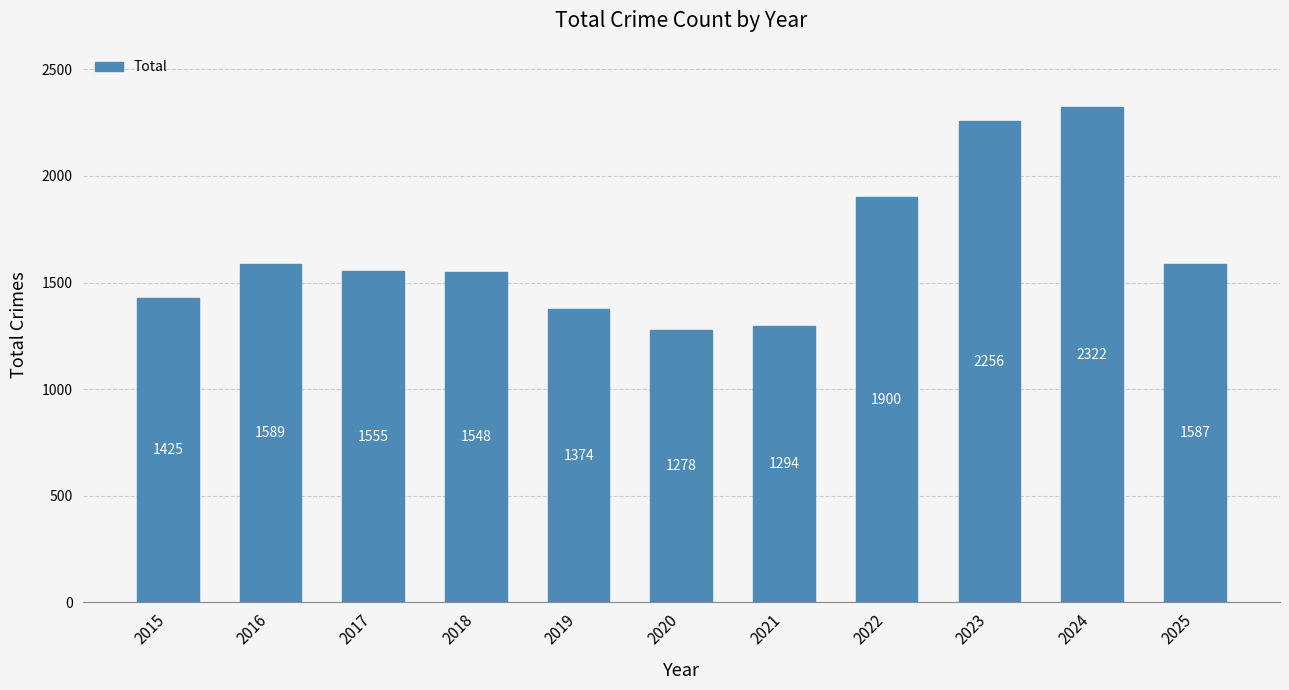

Rank the categories by value from lowest to highest.

2020, 2021, 2019, 2015, 2018, 2017, 2025, 2016, 2022, 2023, 2024